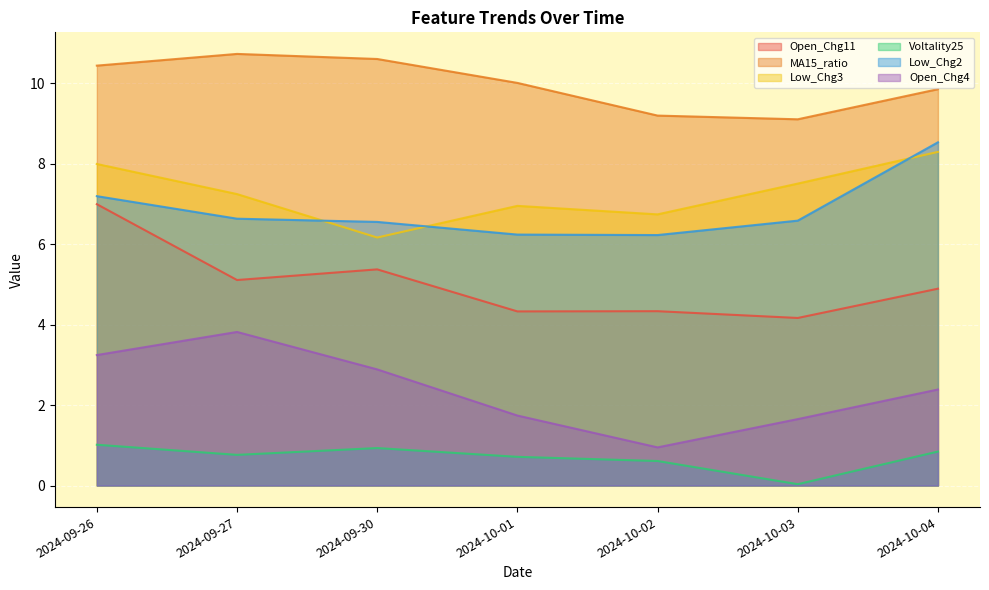

True or false: Low_Chg2 and Open_Chg4 intersect in this chart.

False